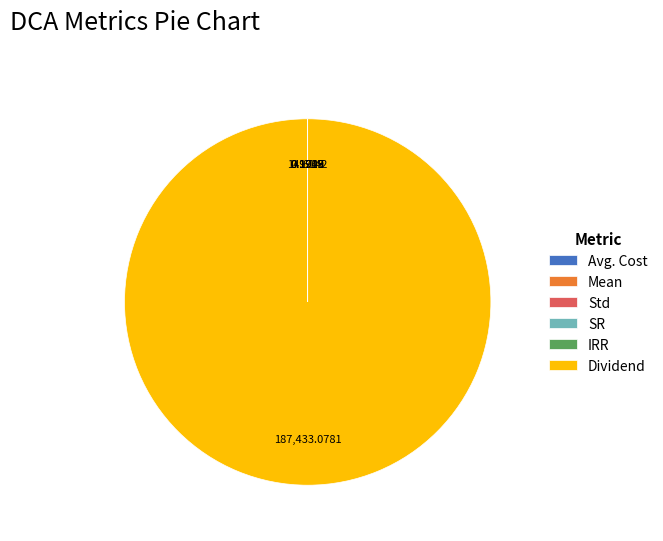

What is the majority slice?

Dividend